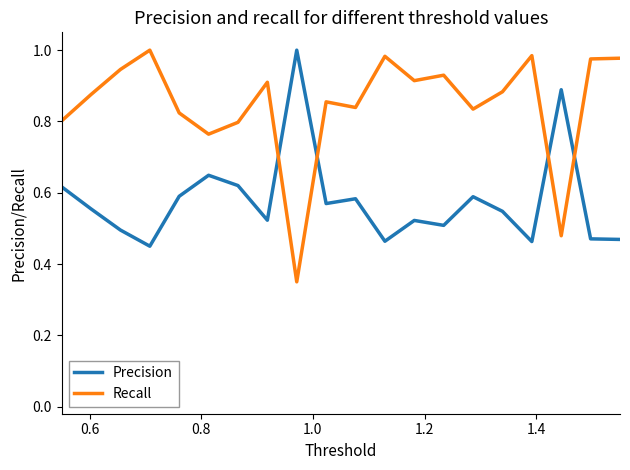

True or false: Recall and Precision cross at least once.

True